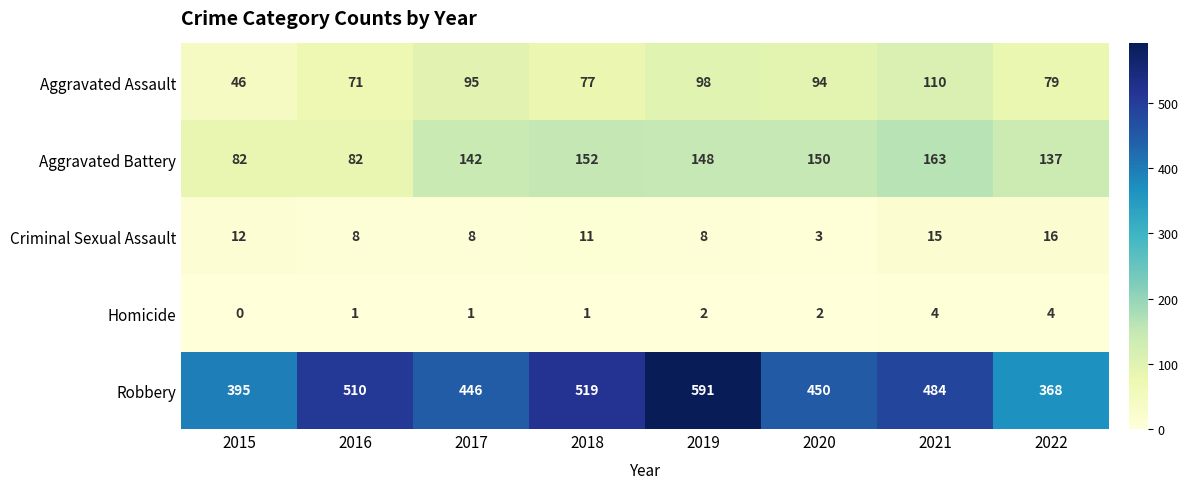

The value of Aggravated Battery at 2017 is 142. True or false?

True